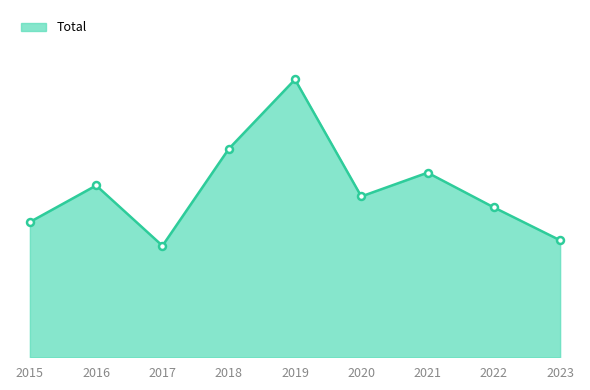

Does the chart display data point markers on the line(s)?

No